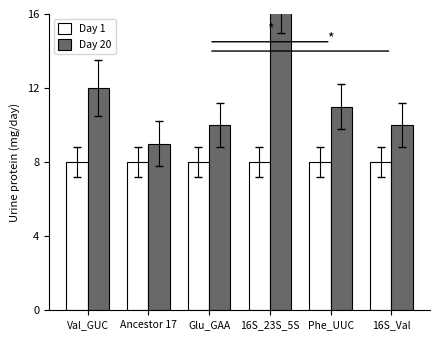

How many series are shown in this chart?

2